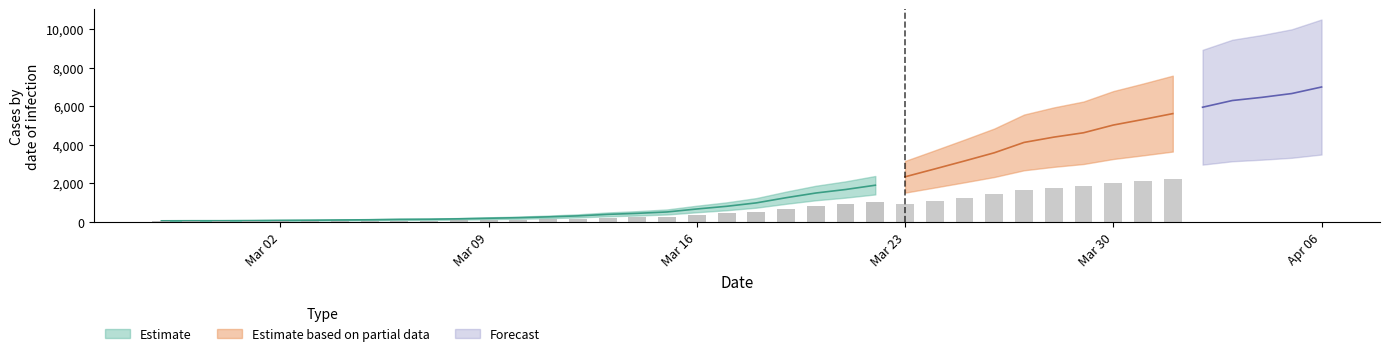

What value does the data have at 2020-03-16?

677